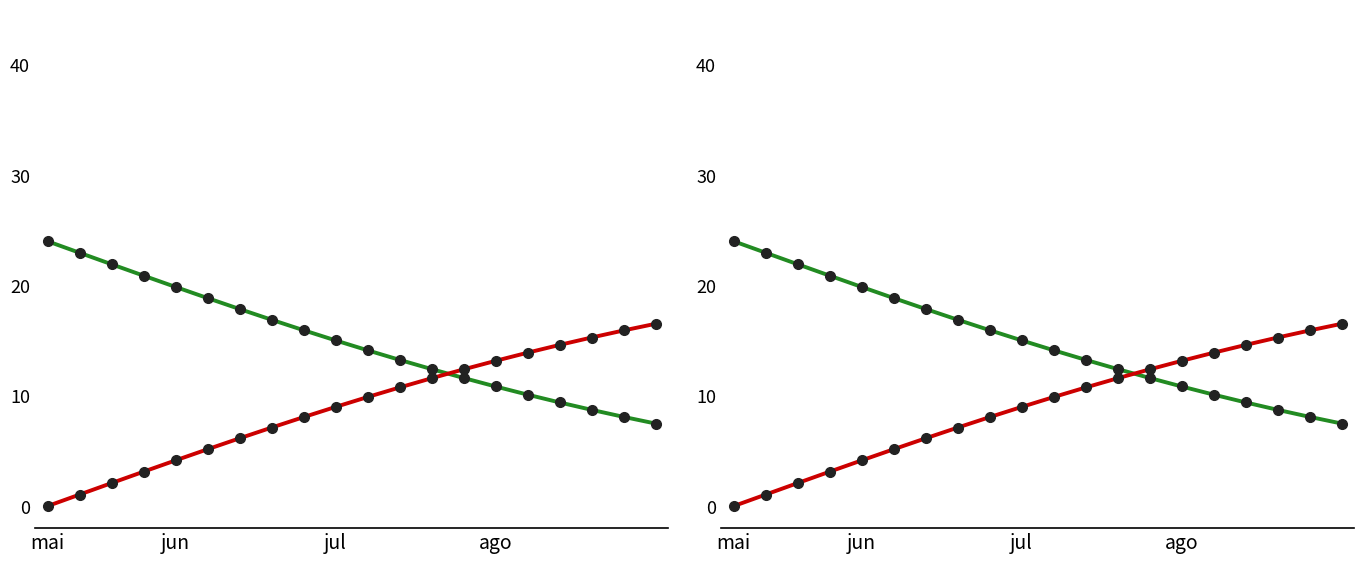

Which series ends up on top after the final intersection of D and C?

D